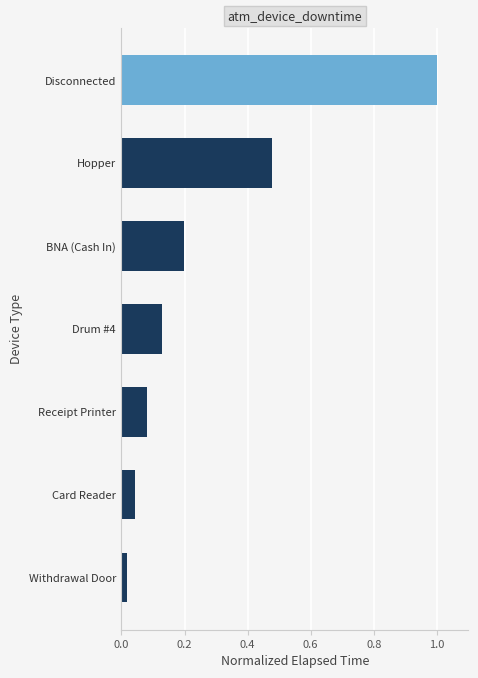

What is the maximum value shown in the chart?

1.0